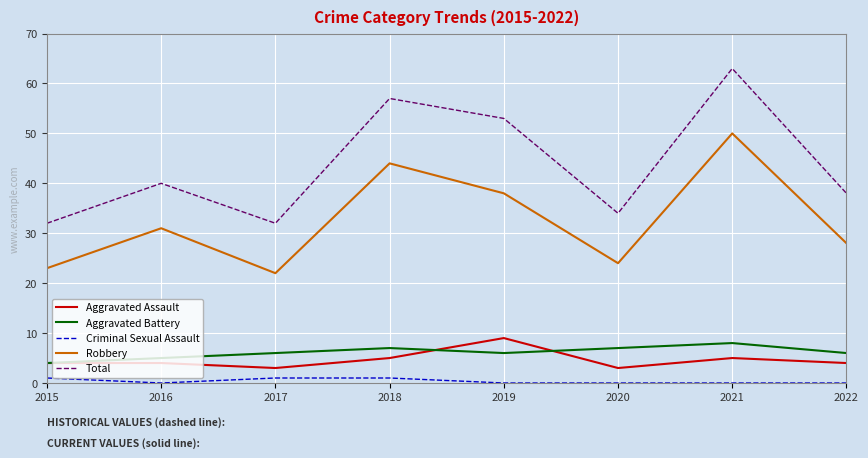

True or false: Criminal Sexual Assault and Aggravated Battery intersect in this chart.

False